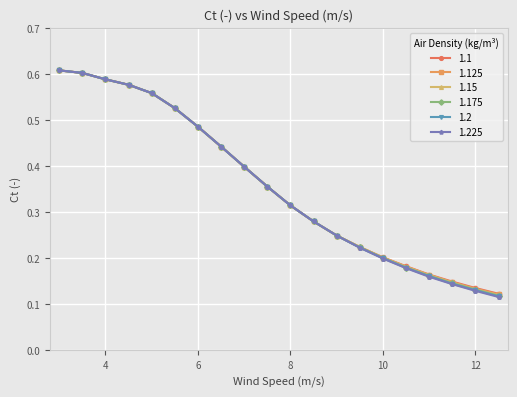

At how many categories does at least one series exceed 0?

20